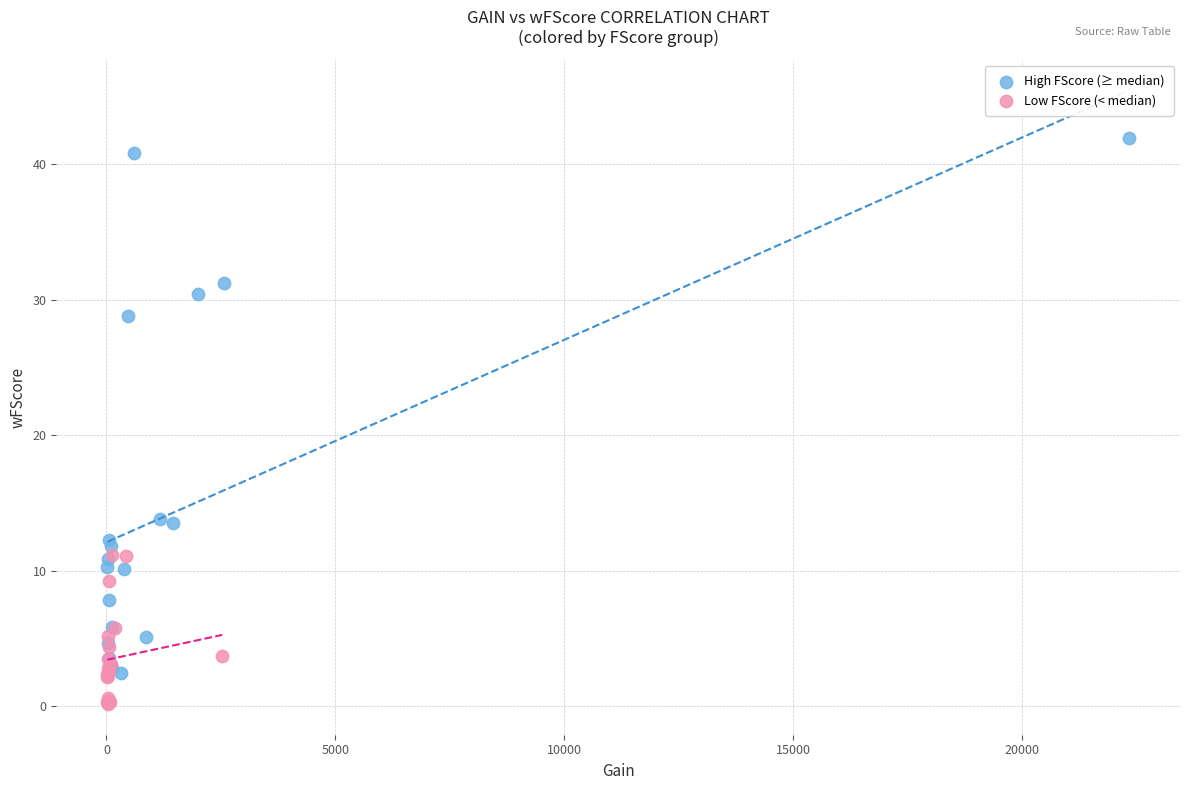

Which series reaches the minimum Y coordinate?

Low FScore (< median)